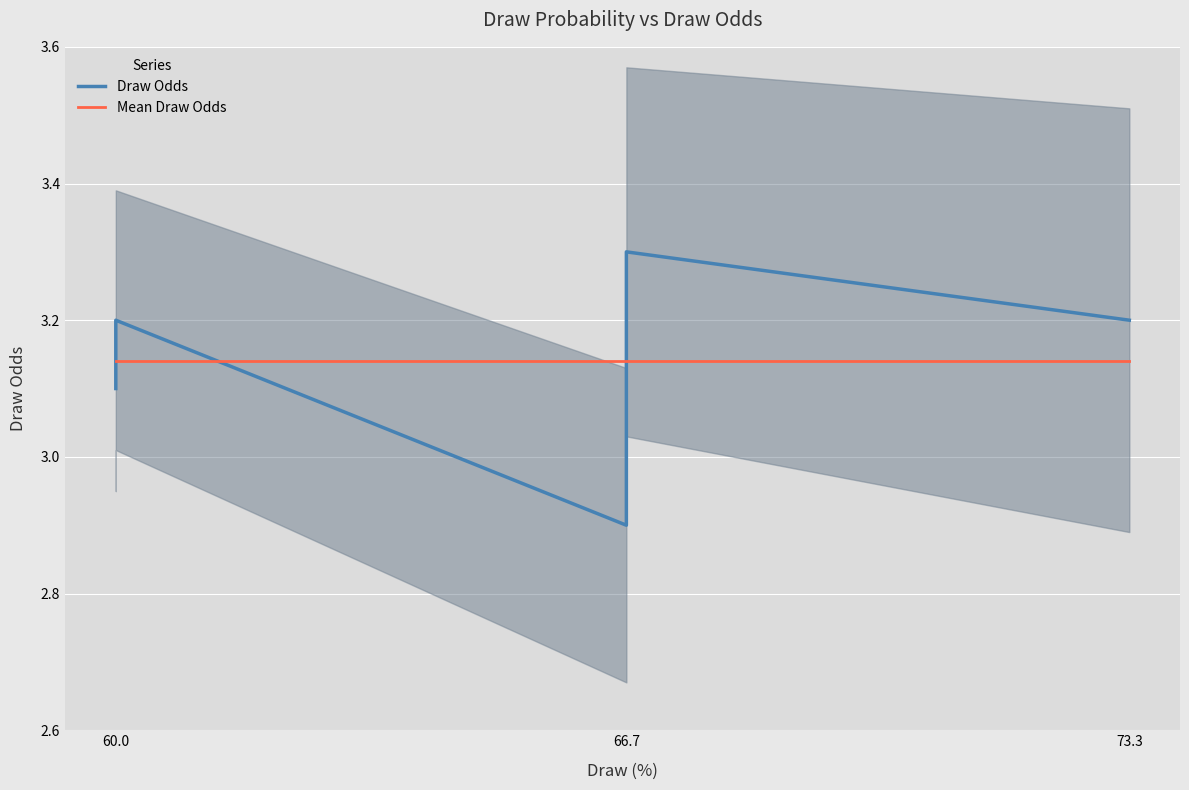

The Draw Odds series shows 0.9 at 66.7. True or false?

False